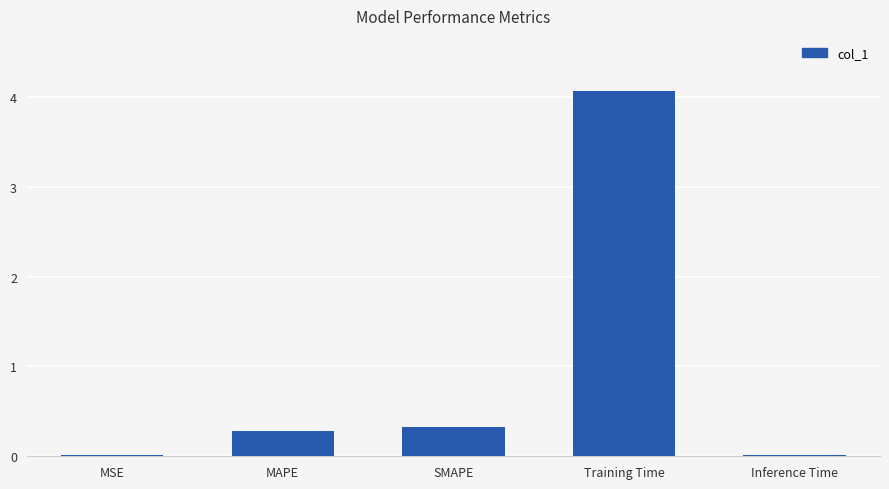

What is the approximate value at SMAPE?

0.3